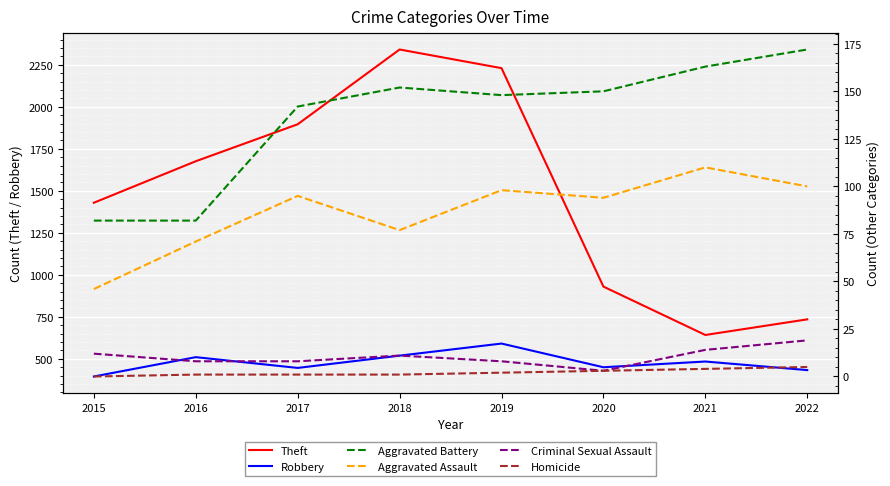

Count the number of categories in the chart.

8